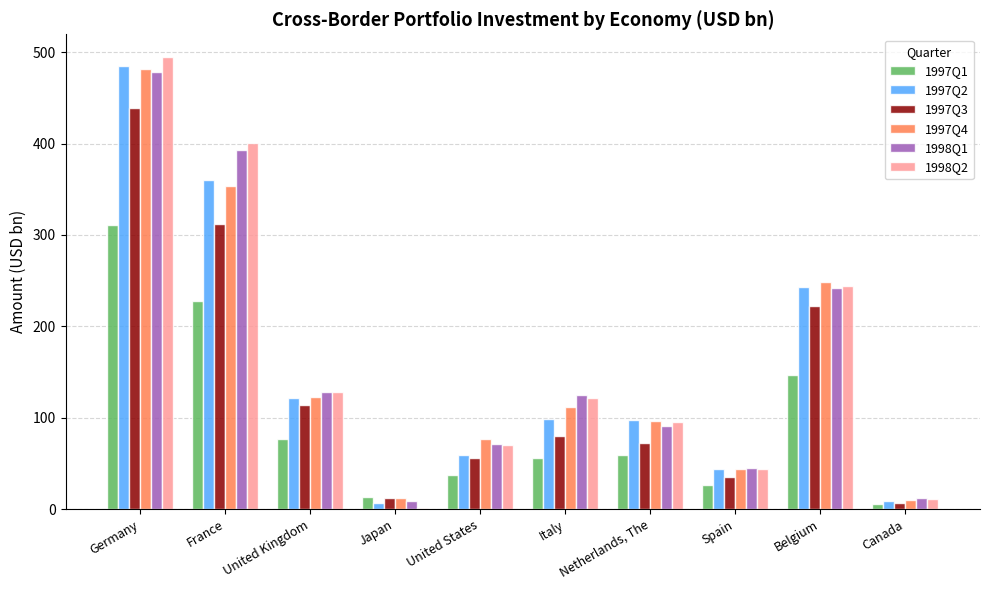

Is it true that 1997Q4 equals 148.0 at Belgium?

False